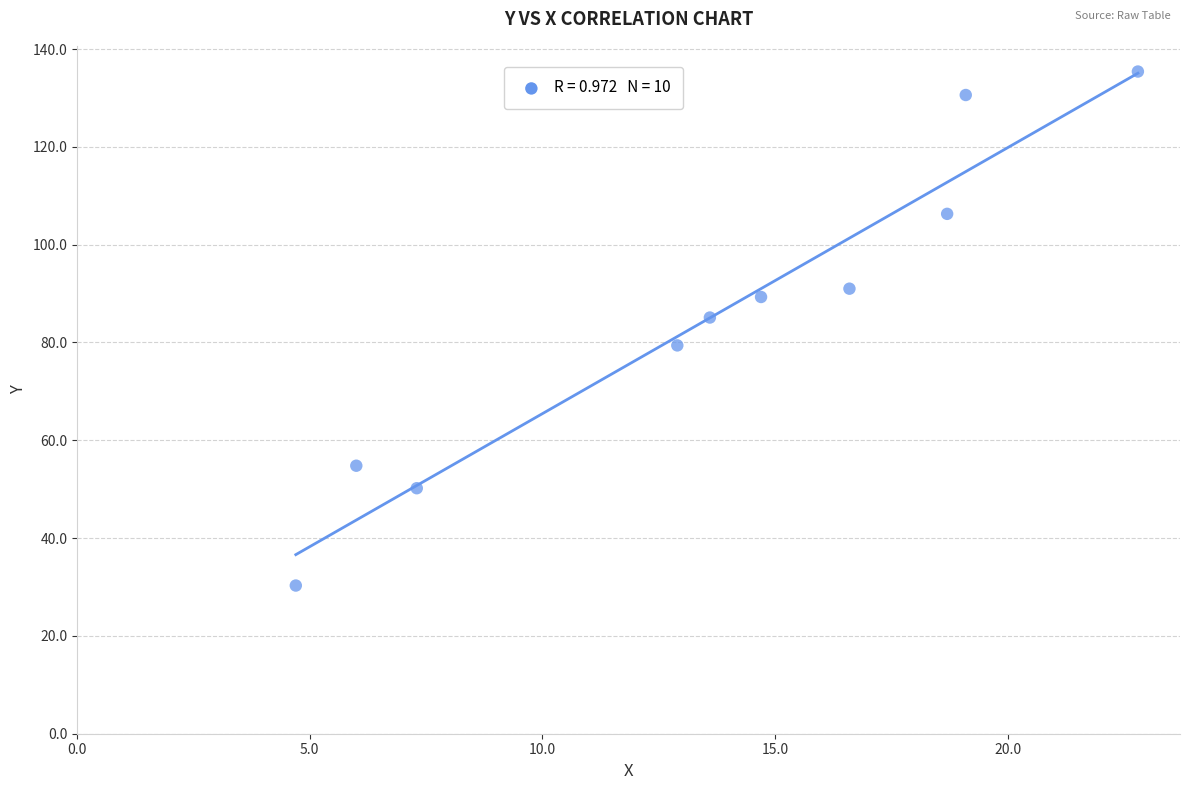

What is the average Y value?

85.2